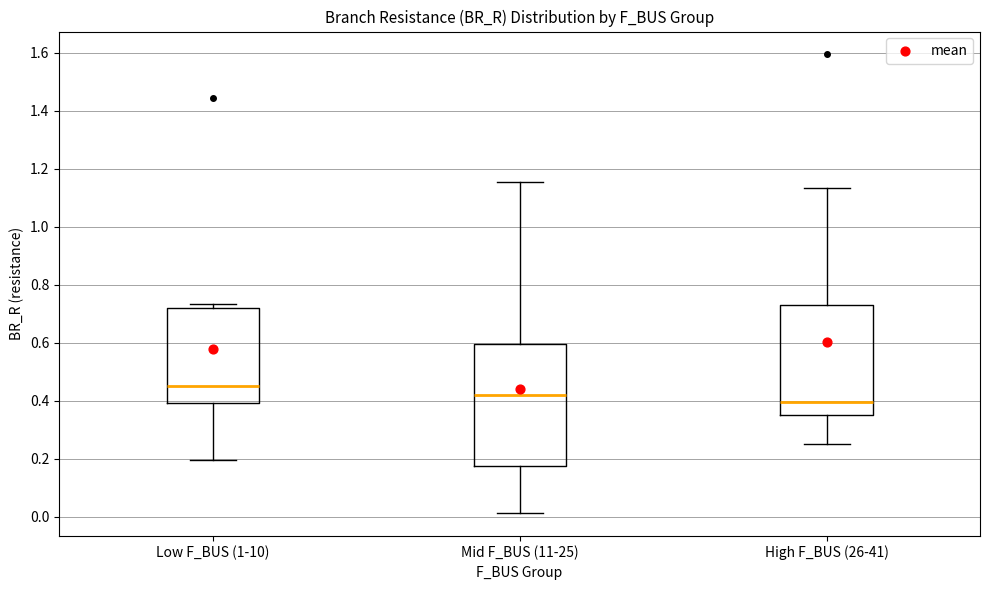

Where is the upper edge of the box for Mid F_BUS (11-25) on the y-axis? The values are not printed on the chart, so give them approximately, as read against the axis.

0.60